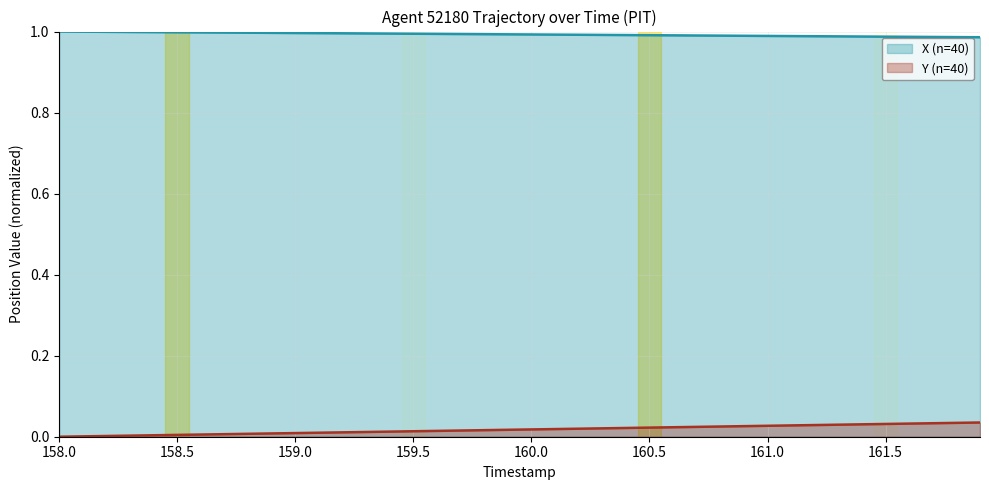

True or false: X and Y intersect in this chart.

False